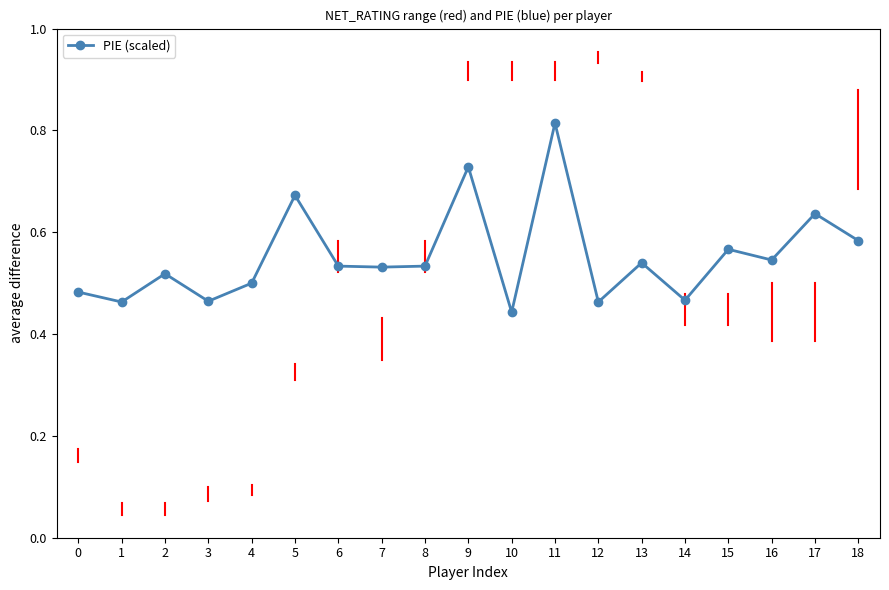

How many lines are shown in the chart?

1